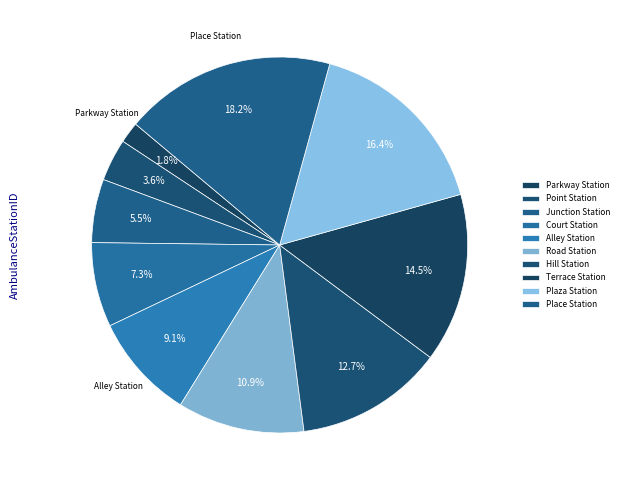

Count the number of slices in the pie.

10